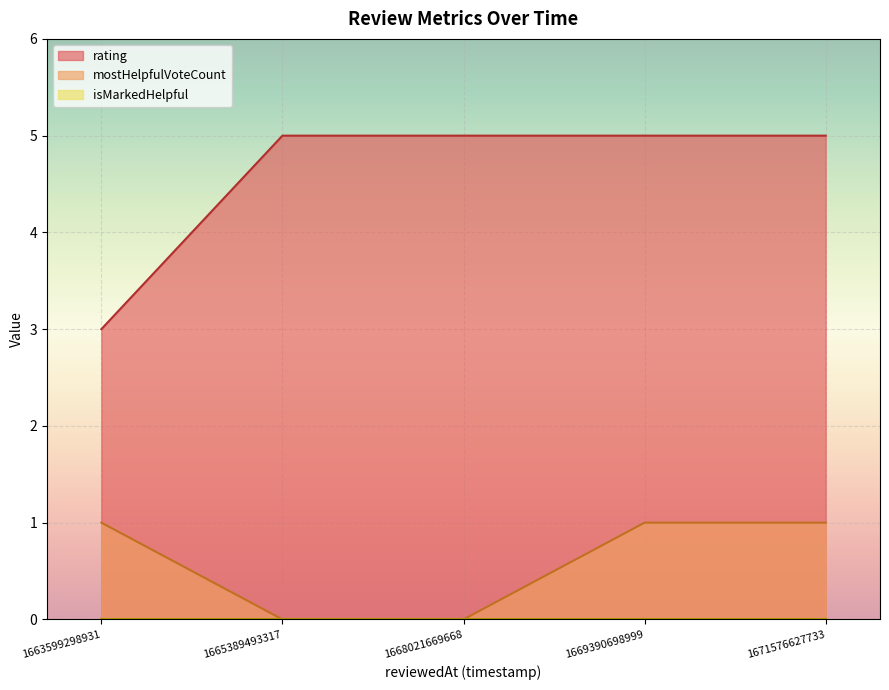

Is the value of rating at 1671576627733 greater than the value of mostHelpfulVoteCount at 1663599298931?

Yes